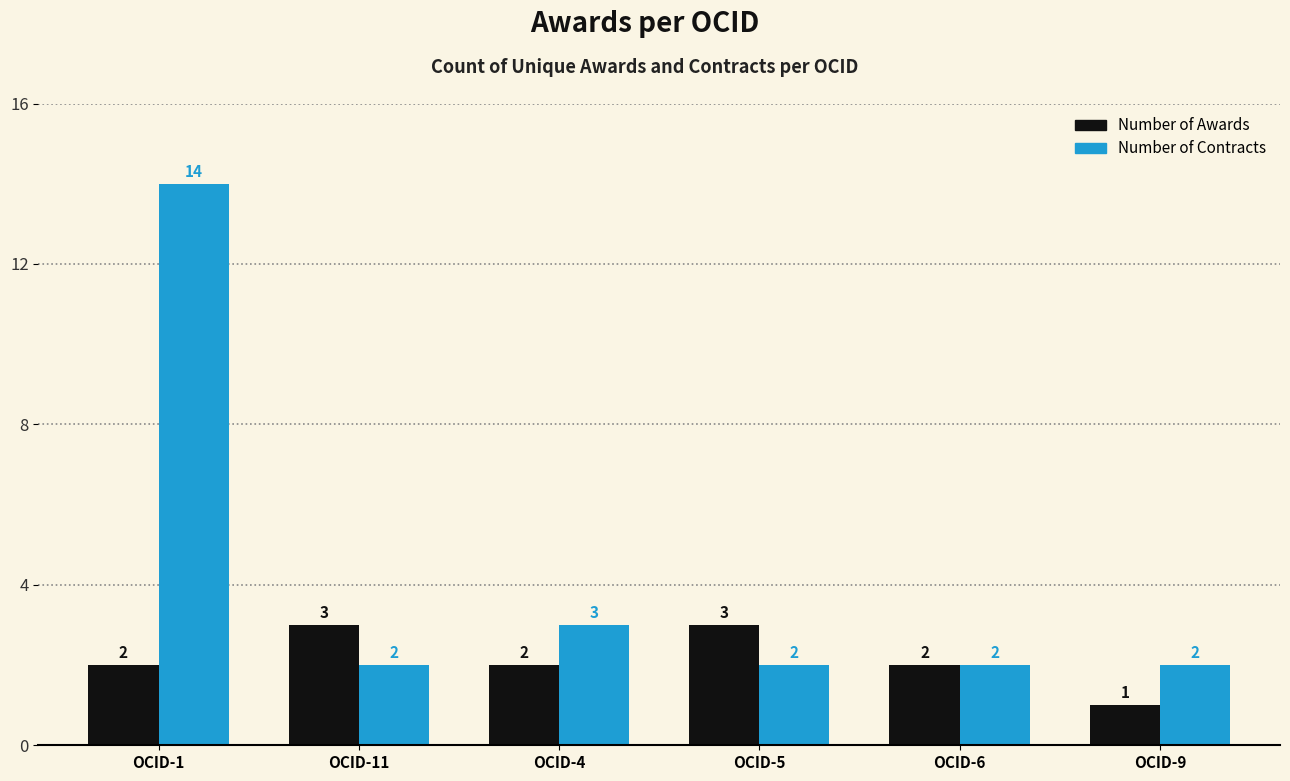

Which label corresponds to the smallest value in the chart?

OCID-9